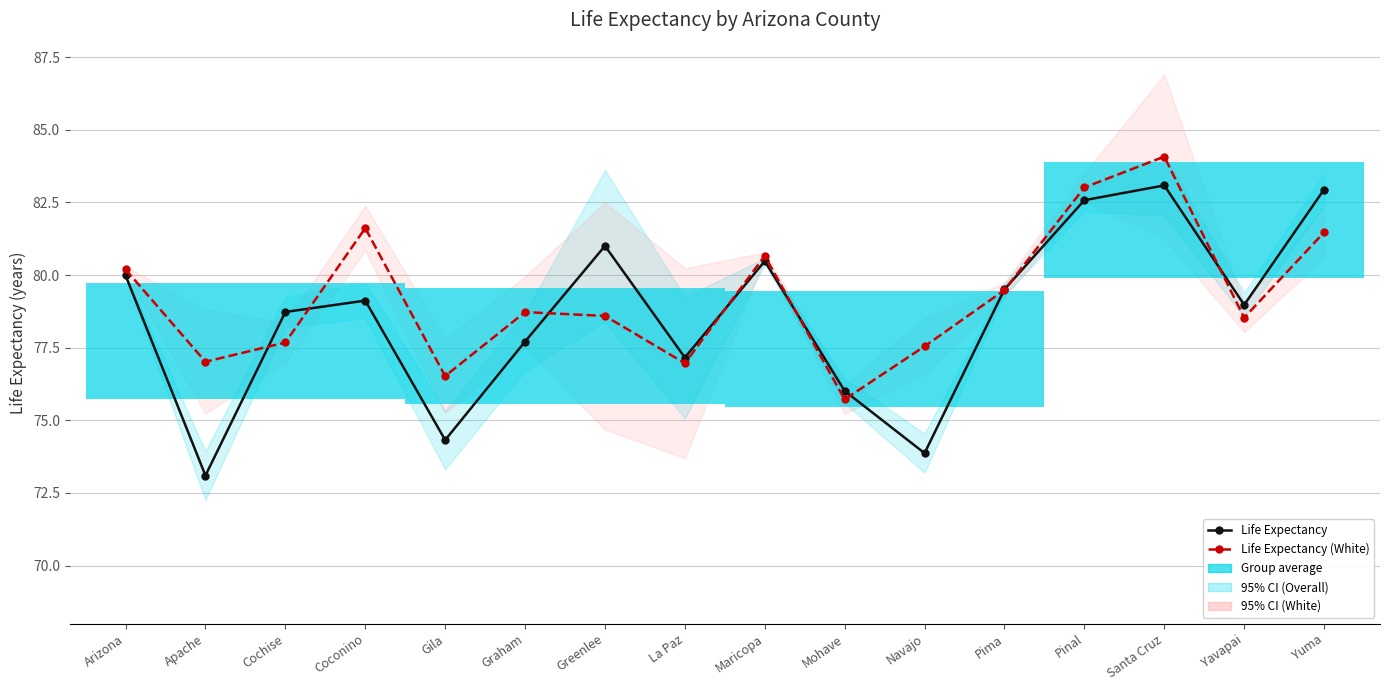

What is the total value across all series at Graham?

156.4